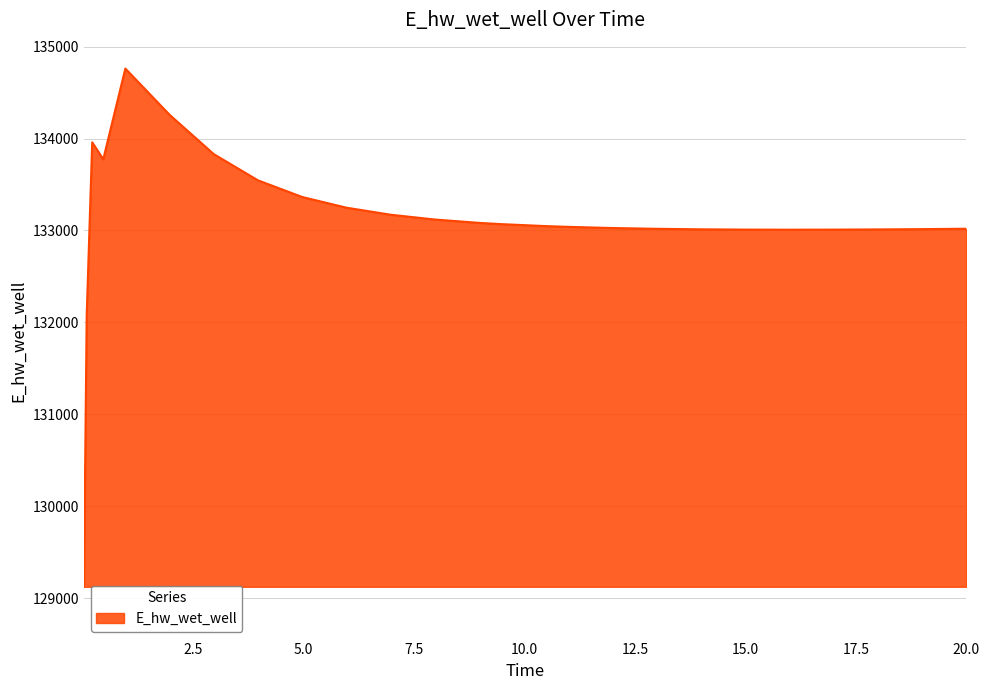

What is the minimum value shown in the chart?

129124.5